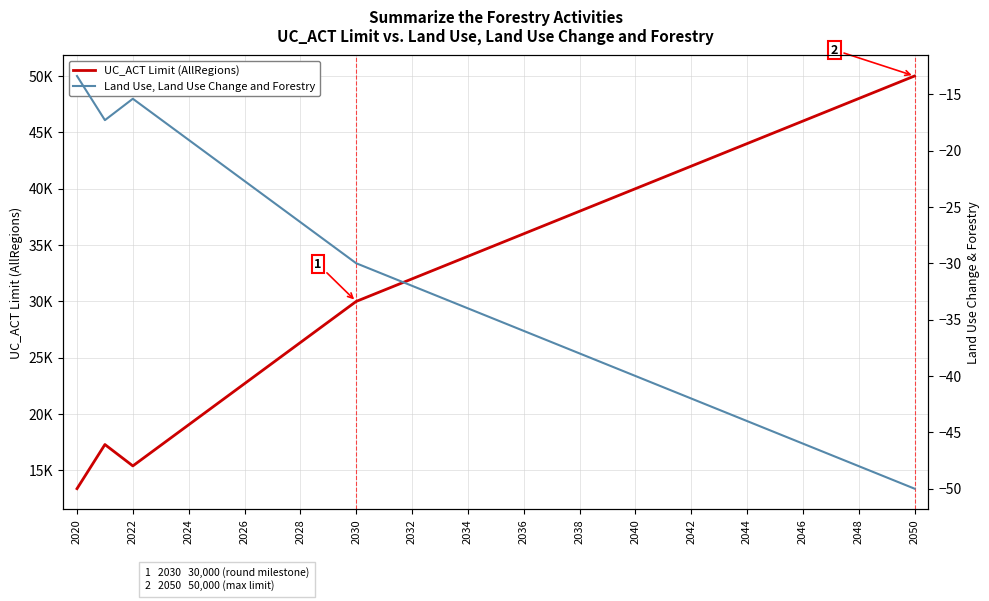

Rank the series by their average value, from lowest to highest.

Land Use, Land Use Change and Forestry, UC_ACT Limit (AllRegions)